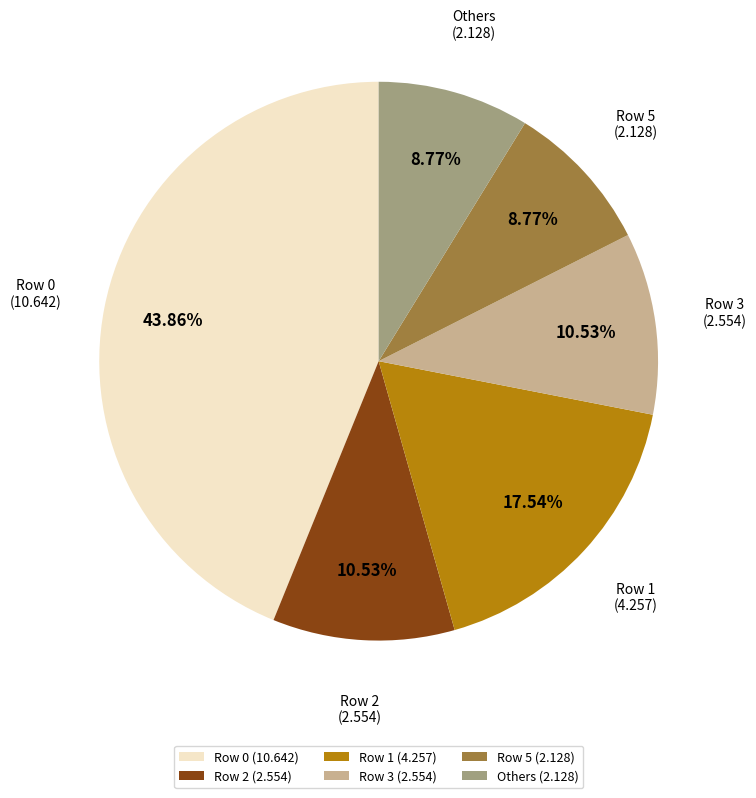

To the nearest percent, what is the difference between the largest and smallest slice percentages?

35%